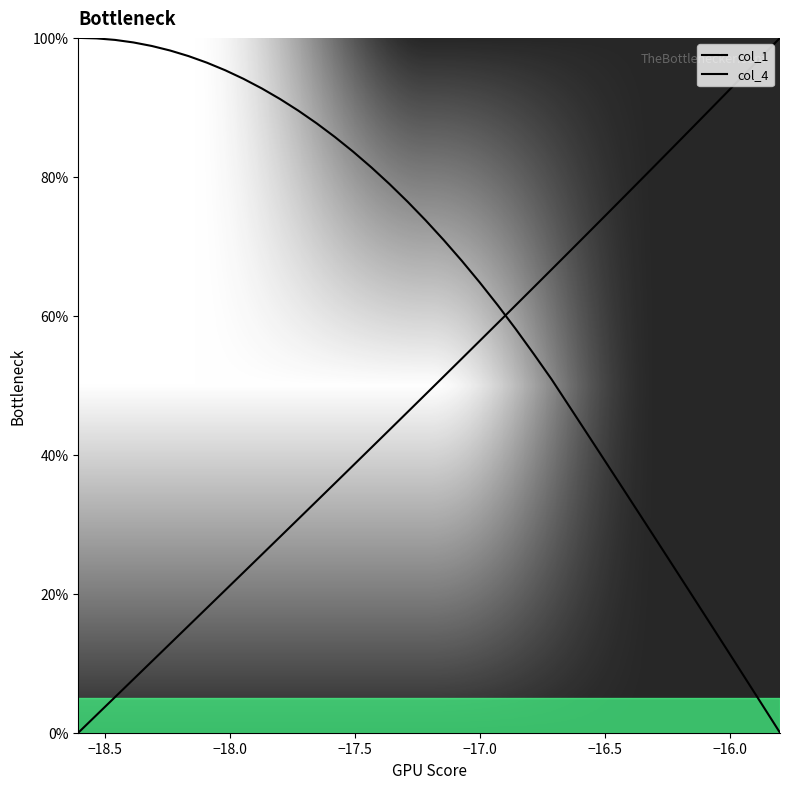

What are all the series names shown in the legend?

col_1, col_4